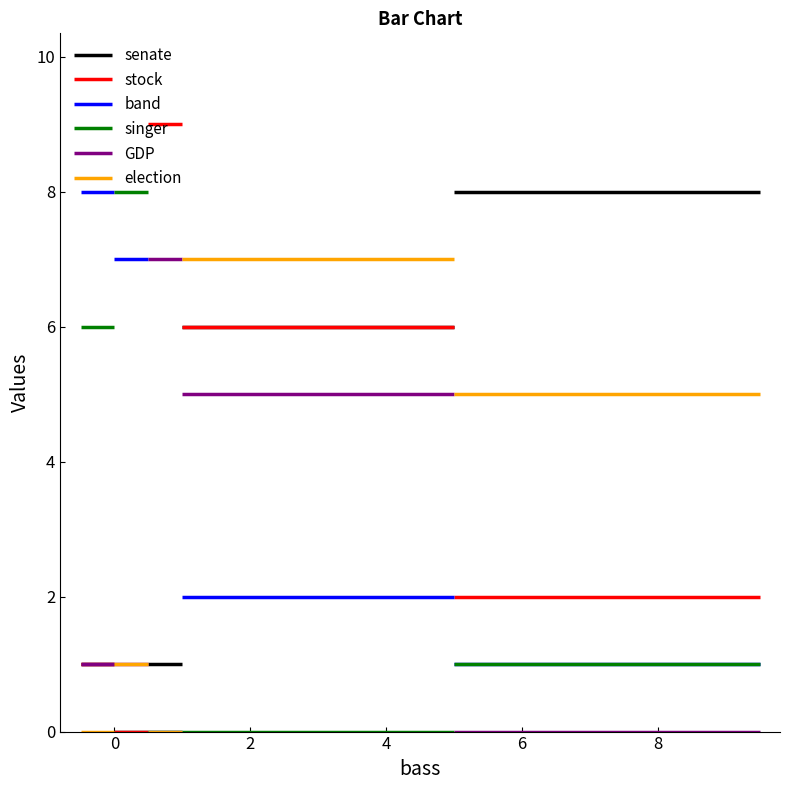

True or false: GDP has a value of -4 at 9.

False